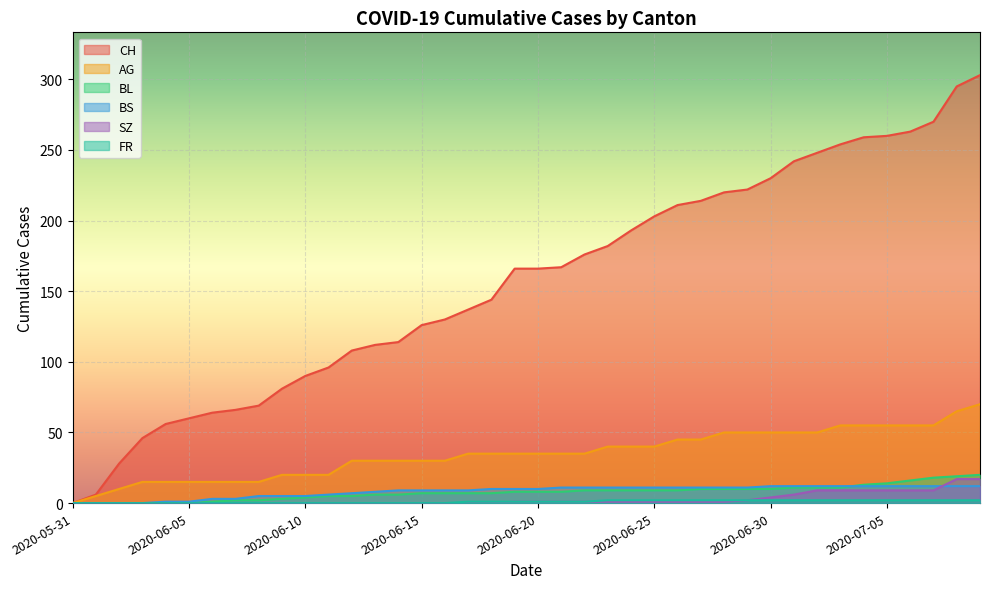

At which category is the sum across all series the highest?

2020-07-09